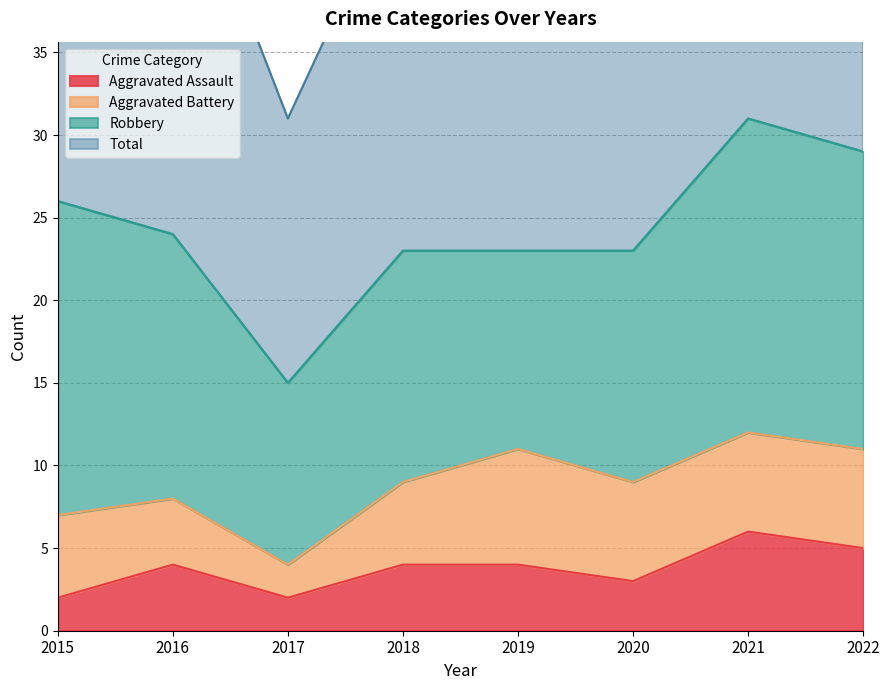

Which label corresponds to the largest value in the chart?

2021